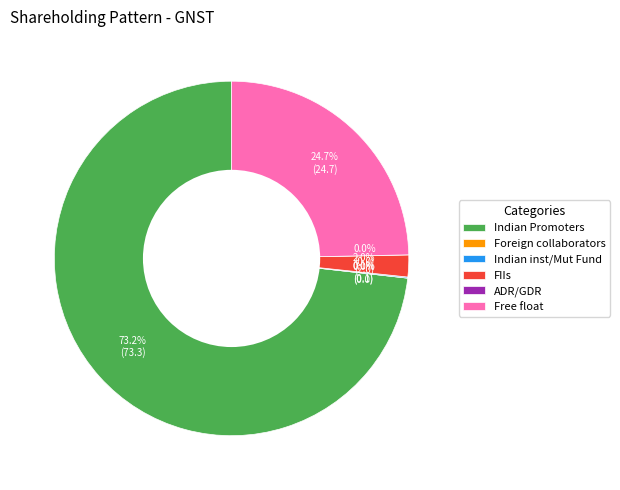

Which slice is the smallest?

Foreign collaborators